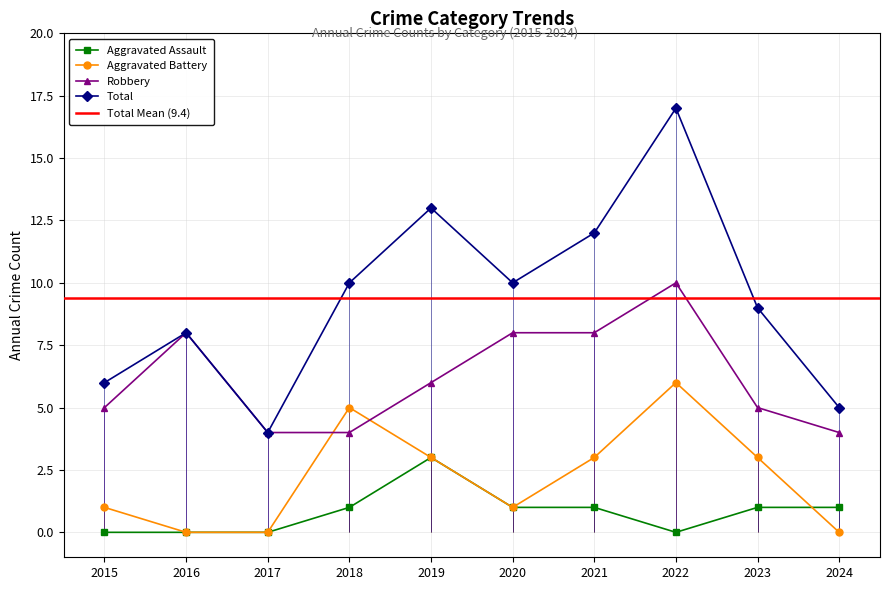

How many interior local peaks does the Aggravated Assault series have?

1